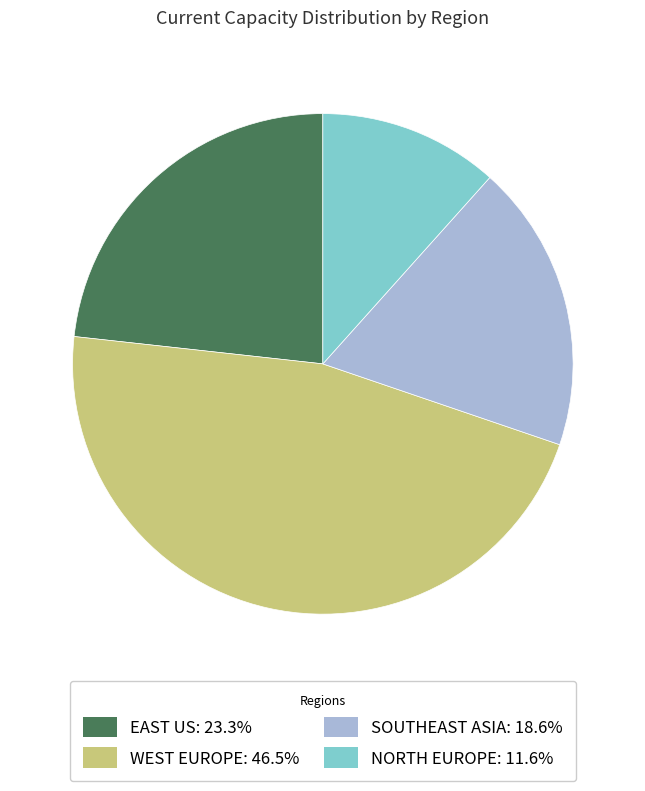

Does any single category account for the majority?

No